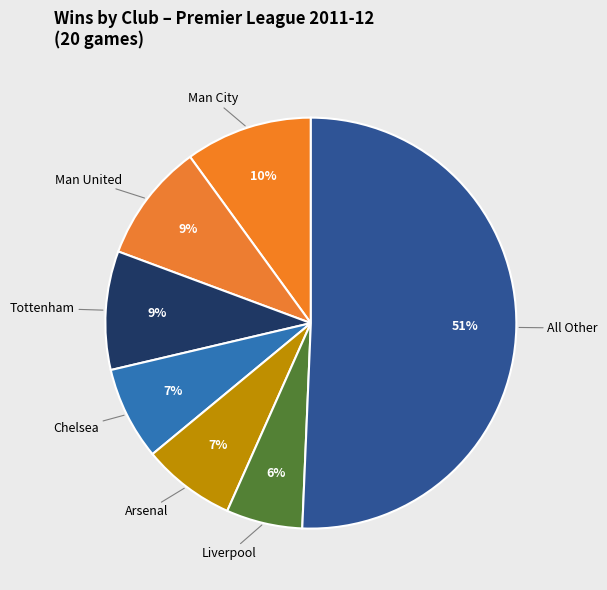

Does any single category account for the majority?

Yes